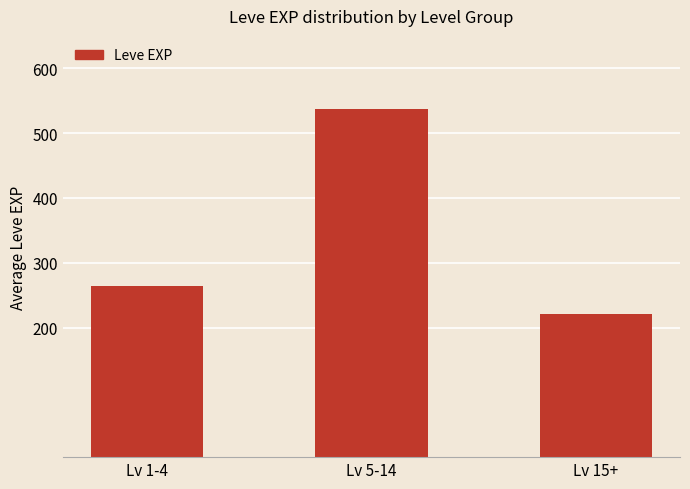

The chart shows a value of 124 at Lv 15+. True or false?

False